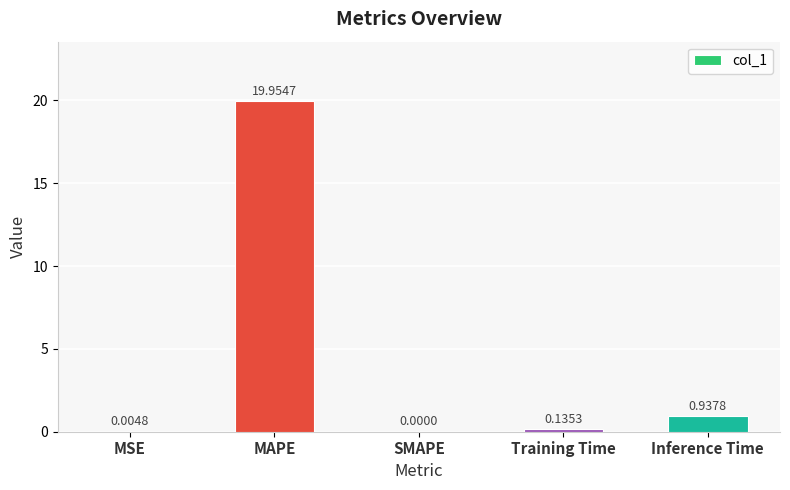

Are the bars horizontal?

No